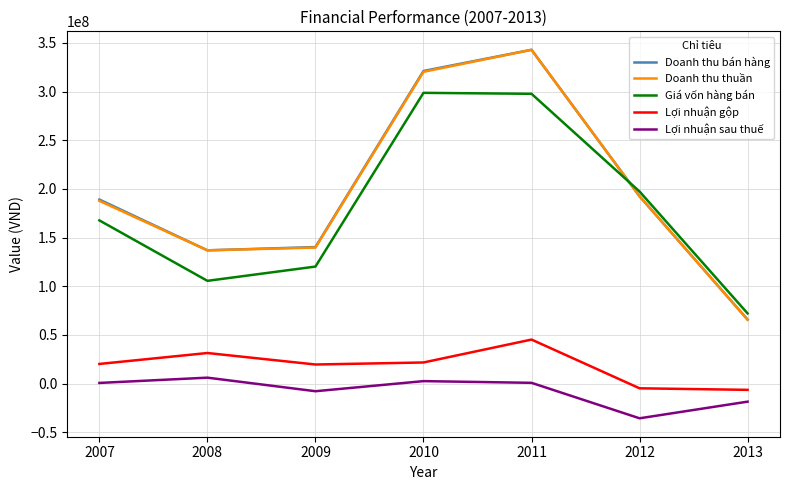

What is the lowest value of the Doanh thu thuần series?

65524936